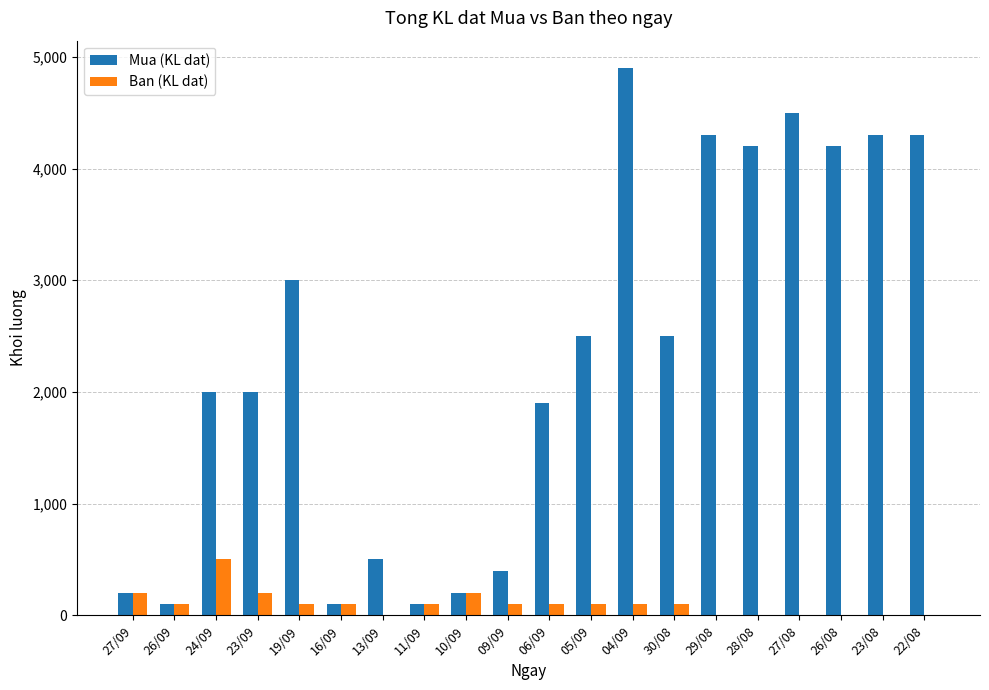

How many distinct data groups are displayed?

2